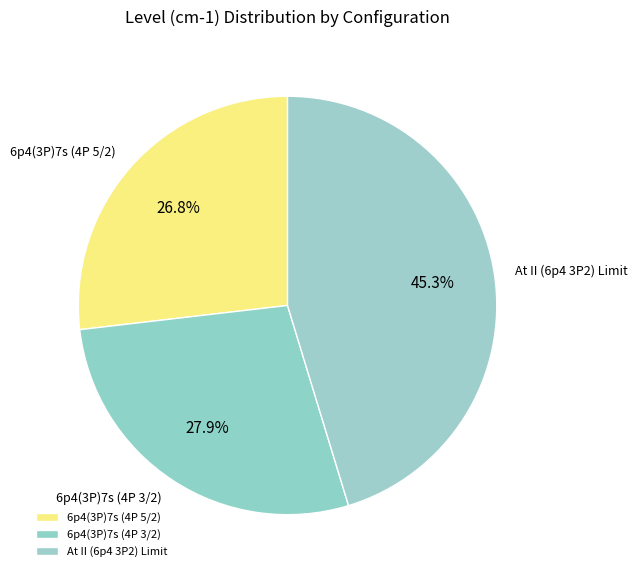

Rank the categories by value from lowest to highest.

6p4(3P)7s (4P 5/2), 6p4(3P)7s (4P 3/2), At II (6p4 3P2) Limit